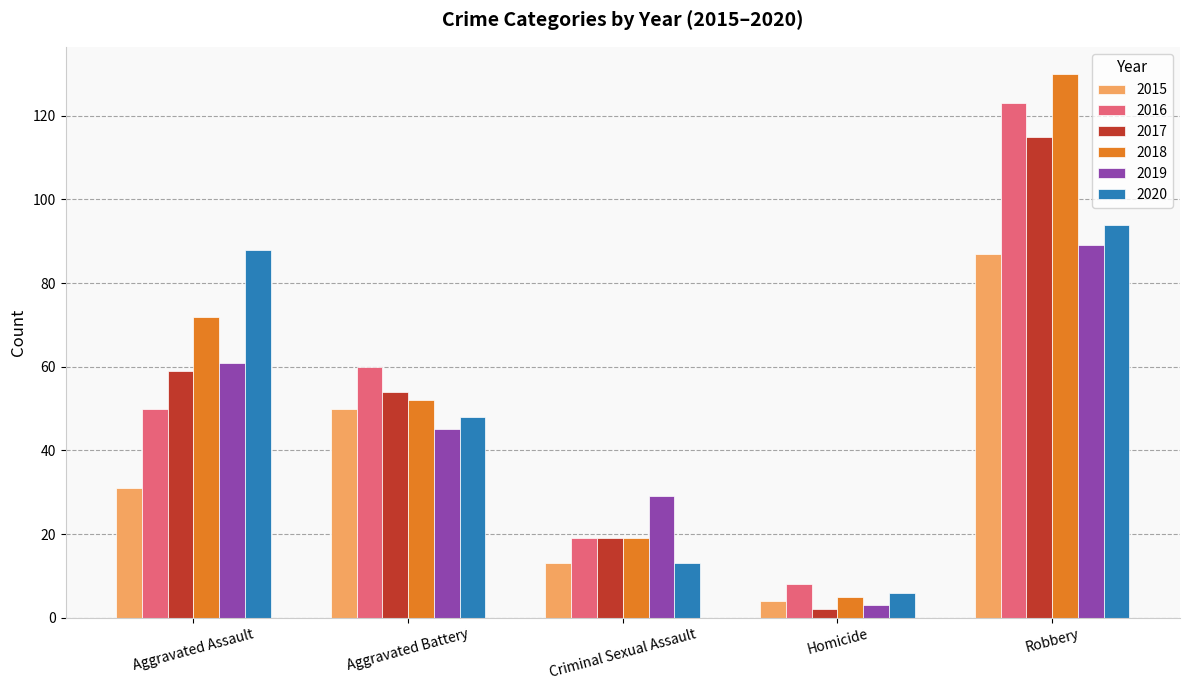

What is the total value across all series at Homicide?

28